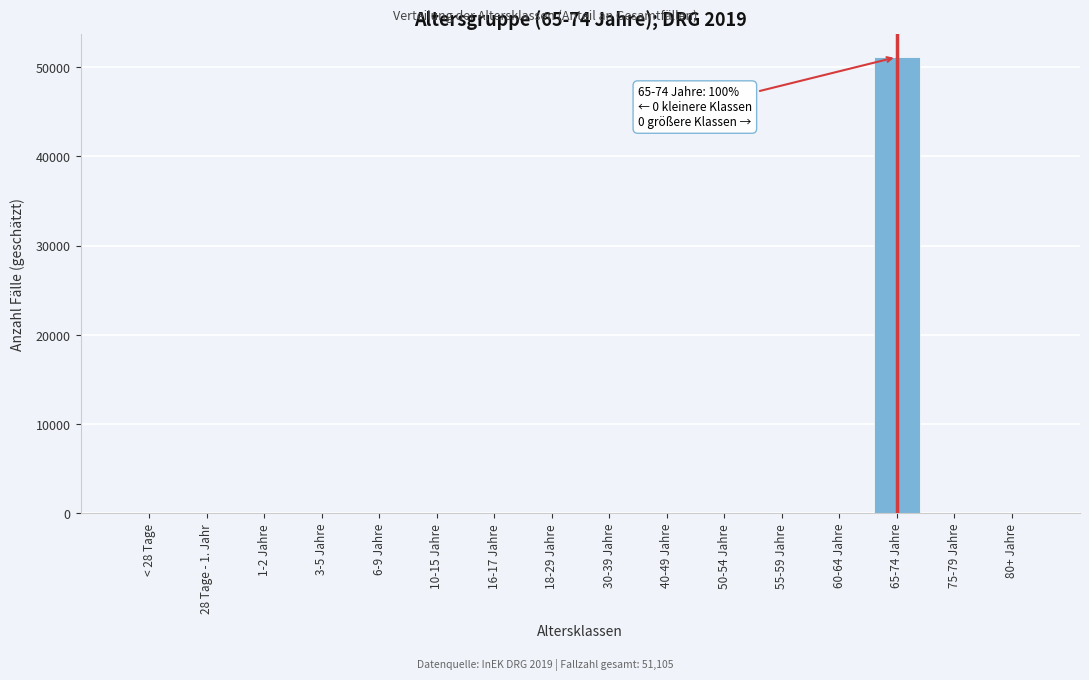

Reading left to right, extract all data points from this chart.

< 28 Tage=0	28 Tage - 1. Jahr=0	1-2 Jahre=0	3-5 Jahre=0	6-9 Jahre=0	10-15 Jahre=0	16-17 Jahre=0	18-29 Jahre=0	30-39 Jahre=0	40-49 Jahre=0	50-54 Jahre=0	55-59 Jahre=0	60-64 Jahre=0	65-74 Jahre=51105	75-79 Jahre=0	80+ Jahre=0